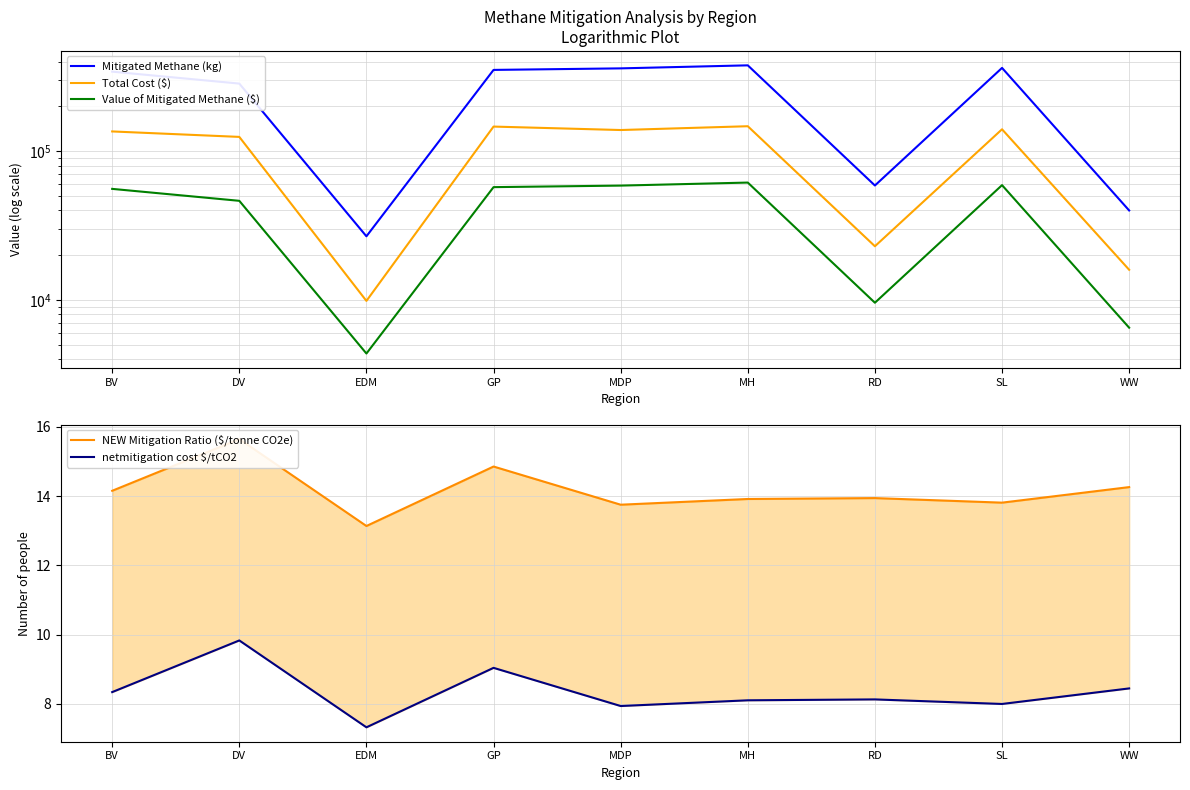

What is the label of the 9th point from the right?

BV